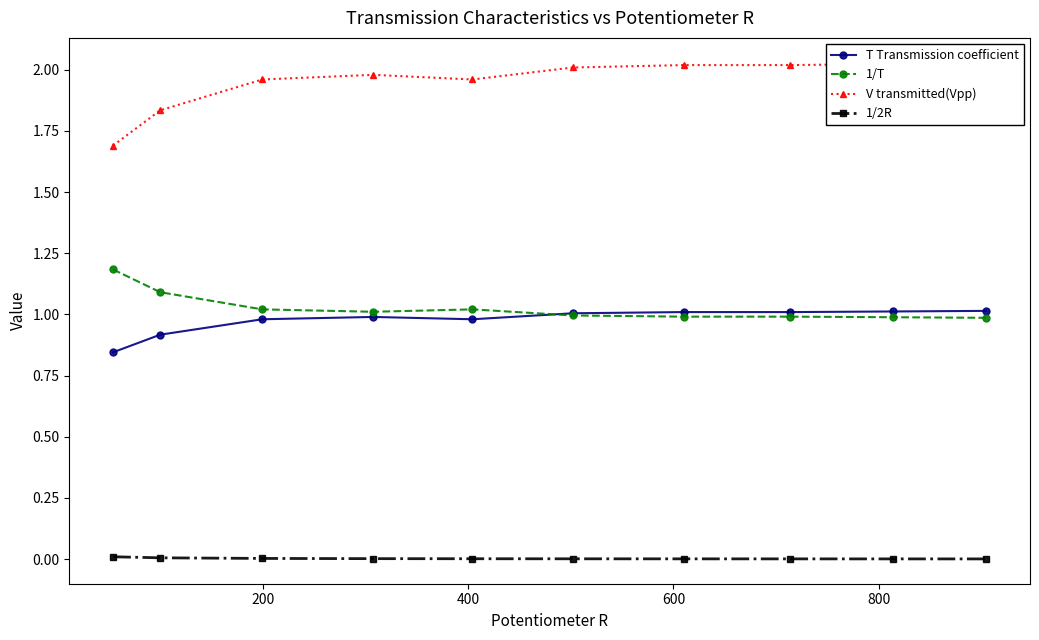

How many categories are shown in the chart?

10